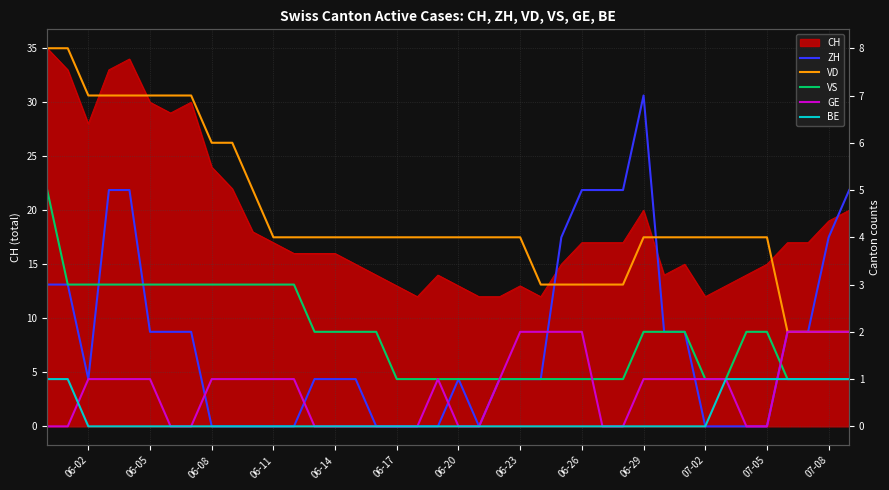

How many lines are shown in the chart?

5